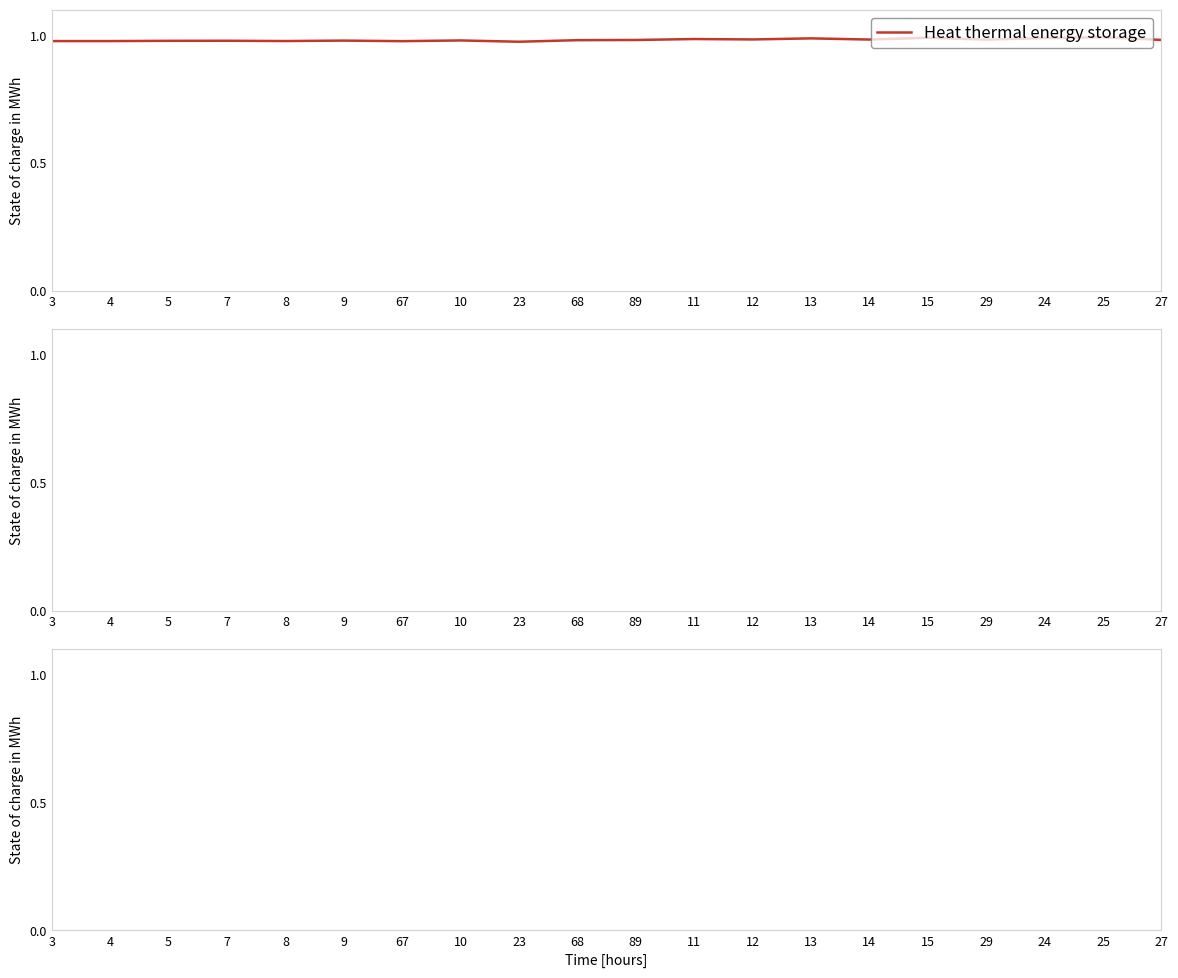

The chart shows a value of 0.4 at 5. True or false?

False